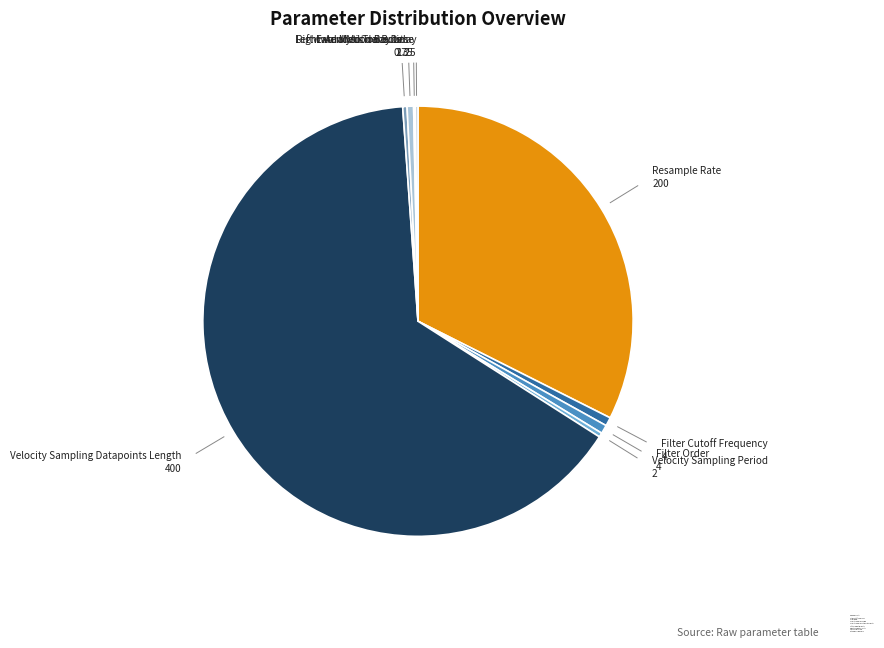

True or false: Filter Cutoff Frequency accounts for 1% of the total.

True